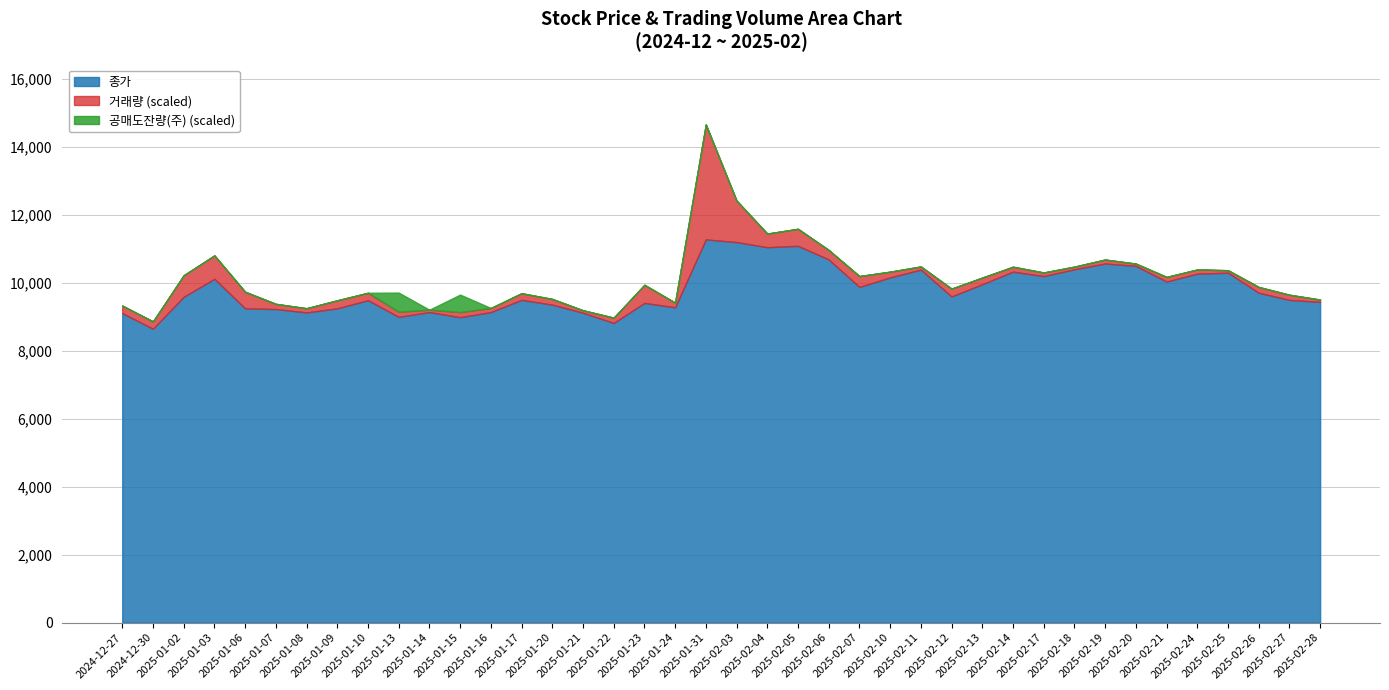

List the labels in order of 종가 value, smallest first.

2024-12-30, 2025-01-22, 2025-01-15, 2025-01-13, 2024-12-27, 2025-01-21, 2025-01-08, 2025-01-14, 2025-01-16, 2025-01-07, 2025-01-06, 2025-01-09, 2025-01-24, 2025-01-20, 2025-01-23, 2025-02-28, 2025-01-10, 2025-01-17, 2025-02-27, 2025-01-02, 2025-02-12, 2025-02-26, 2025-02-07, 2025-02-13, 2025-02-21, 2025-01-03, 2025-02-10, 2025-02-17, 2025-02-24, 2025-02-25, 2025-02-14, 2025-02-11, 2025-02-18, 2025-02-20, 2025-02-19, 2025-02-06, 2025-02-04, 2025-02-05, 2025-02-03, 2025-01-31